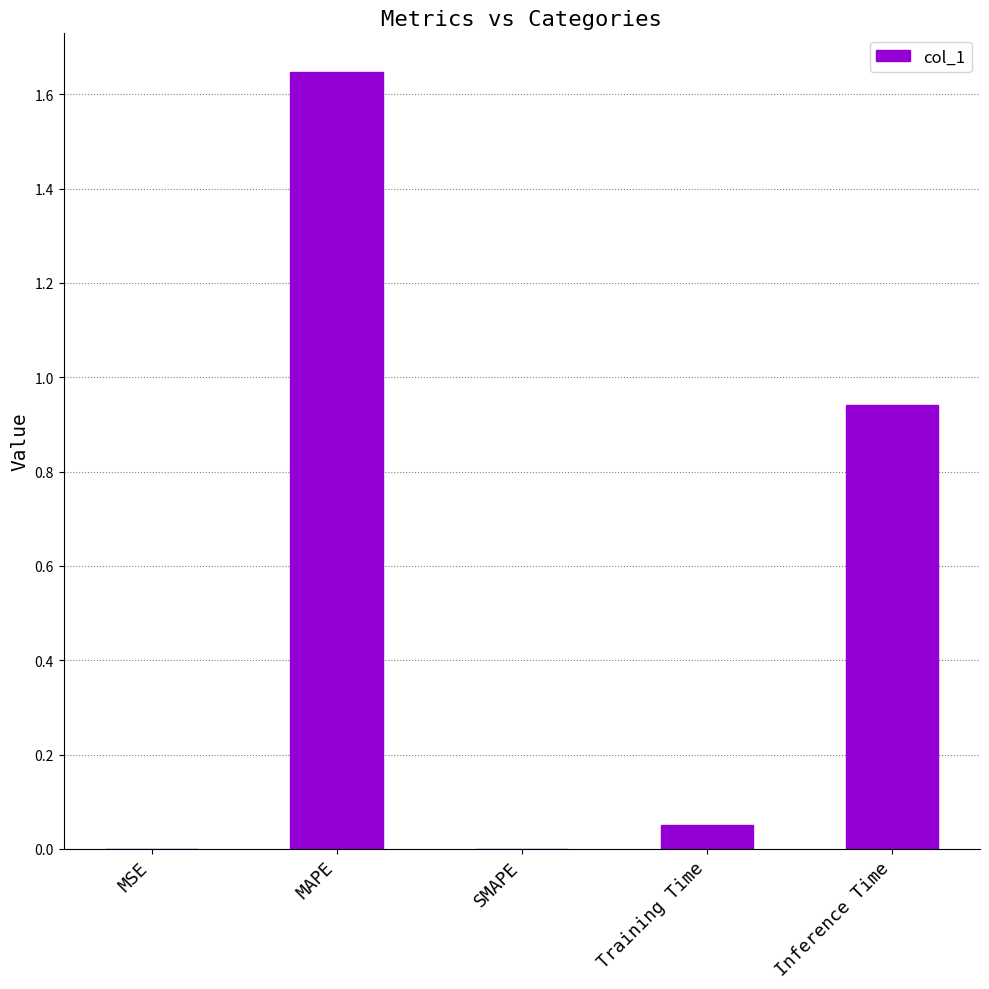

What is the sum of all values?

2.6